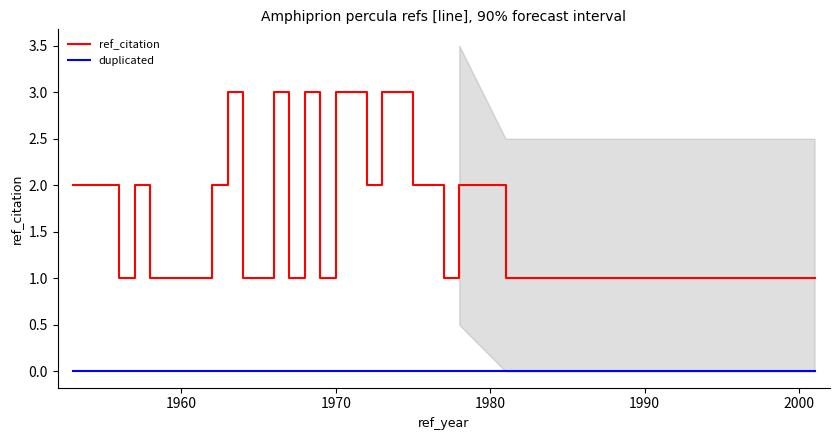

Reading left to right, transcribe all the data shown in this chart.

ref_citation: 2	1	2	1	1	1	2	3	1	1	3	1	3	1	3	2	3	2	2	1	2	1	1
duplicated: 0	0	0	0	0	0	0	0	0	0	0	0	0	0	0	0	0	0	0	0	0	0	0